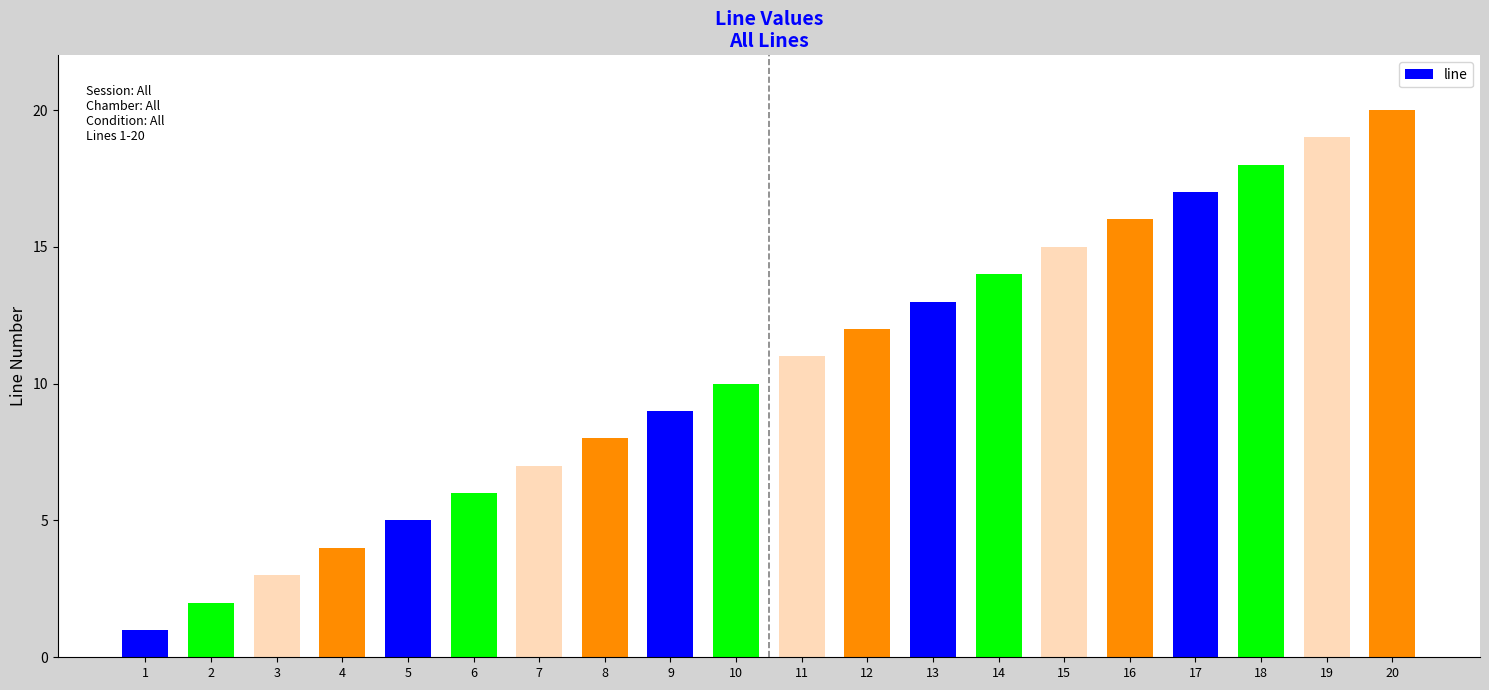

Rank the categories by value from highest to lowest.

20, 19, 18, 17, 16, 15, 14, 13, 12, 11, 10, 9, 8, 7, 6, 5, 4, 3, 2, 1